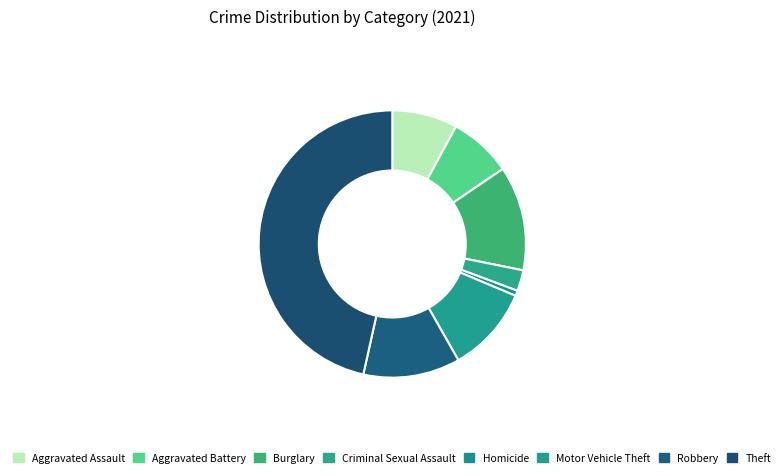

Is there a majority slice in this chart?

No